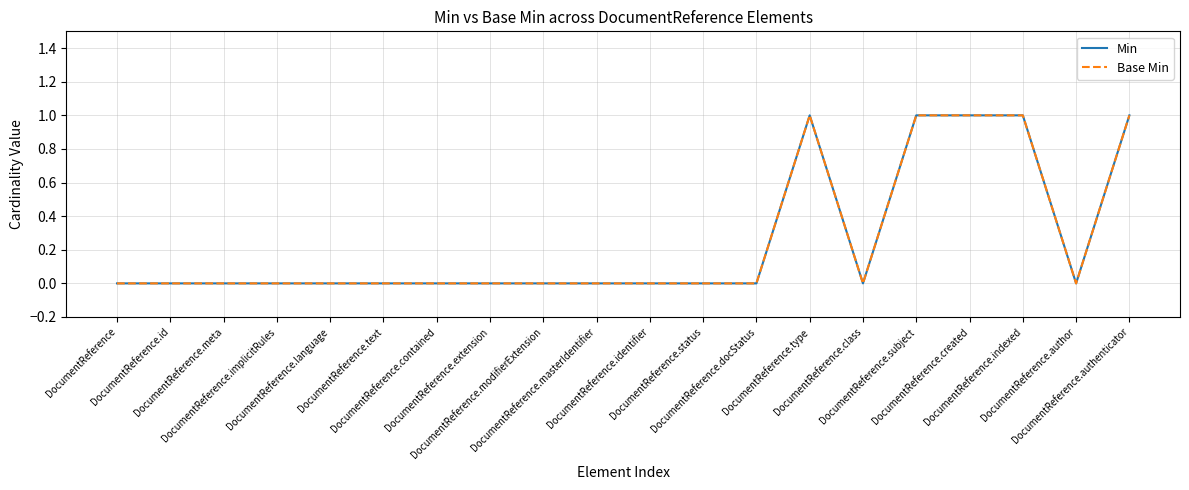

At DocumentReference, list the series in order from smallest to largest.

Min, Base Min